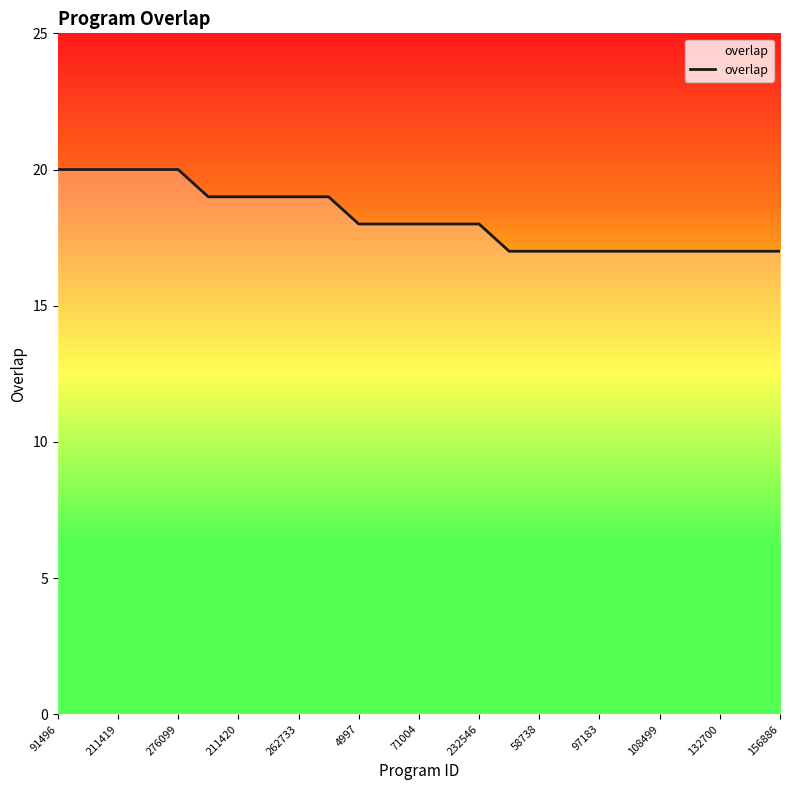

What is the maximum value shown in the chart?

20